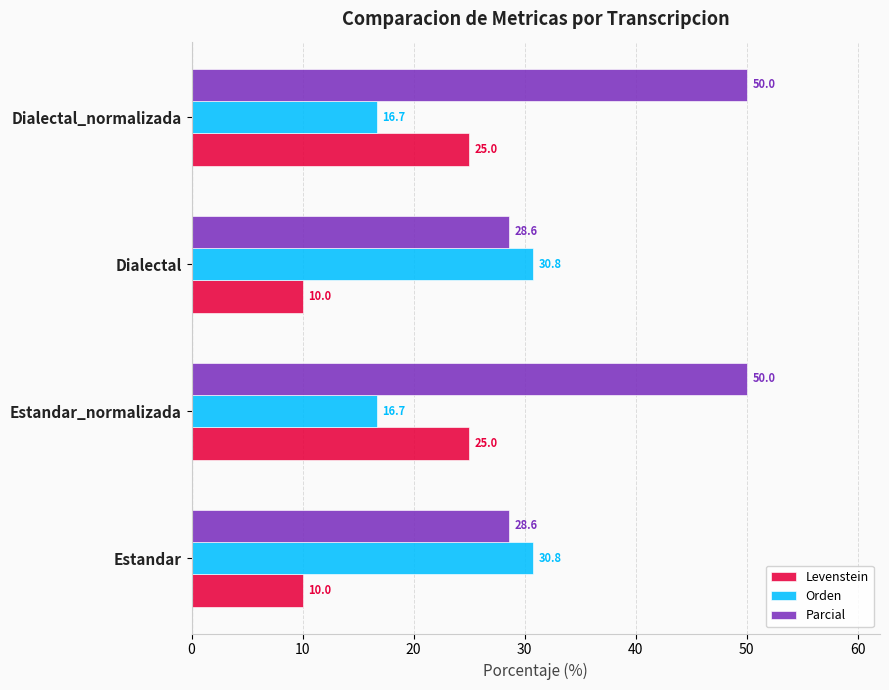

What is the difference between the highest and lowest values at Estandar_normalizada?

33.3